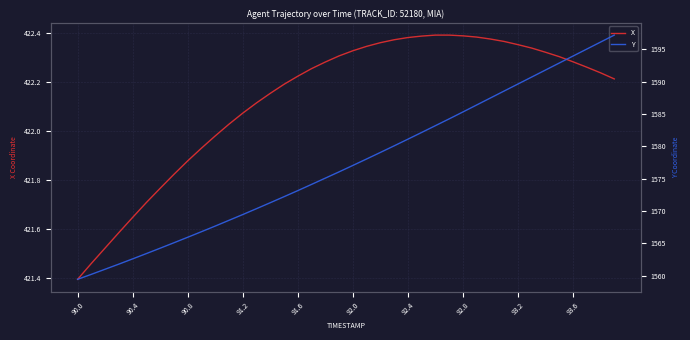

What is the difference between the maximum and minimum values in the X series?

1.0